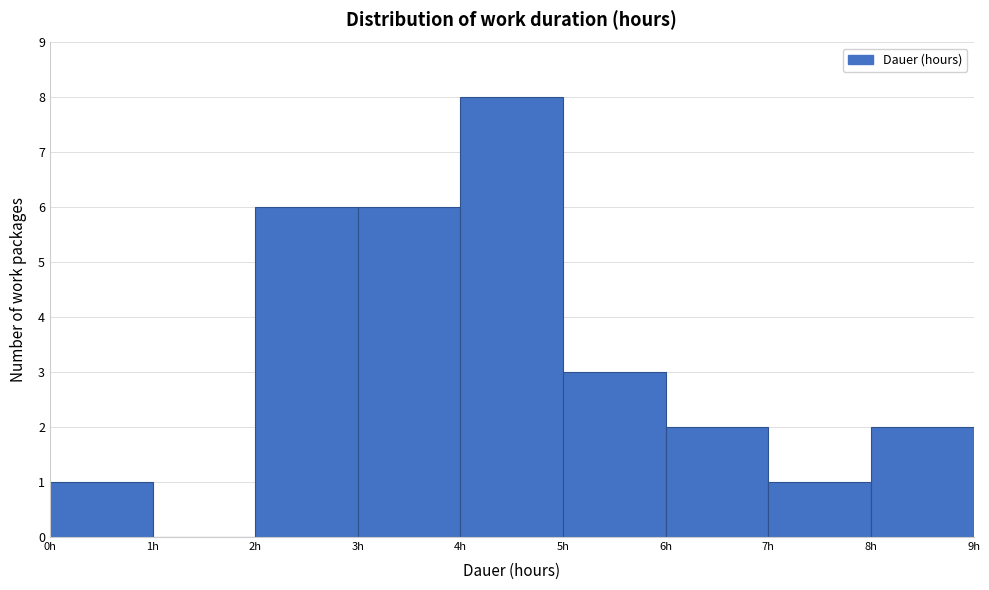

Which range on the x-axis has the tallest bar?

4 to 5